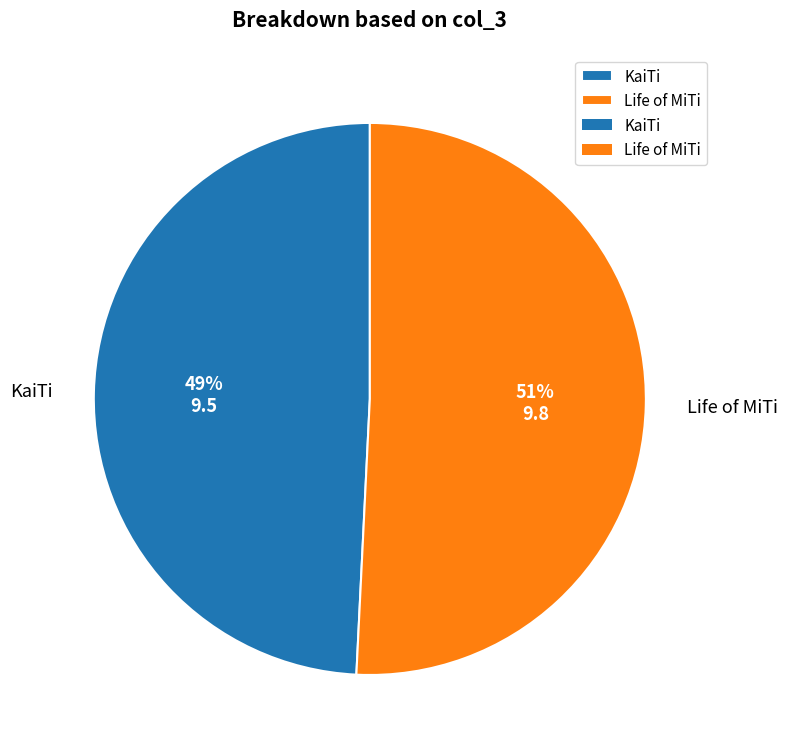

The Life of MiTi slice represents 51% of the pie. True or false?

True